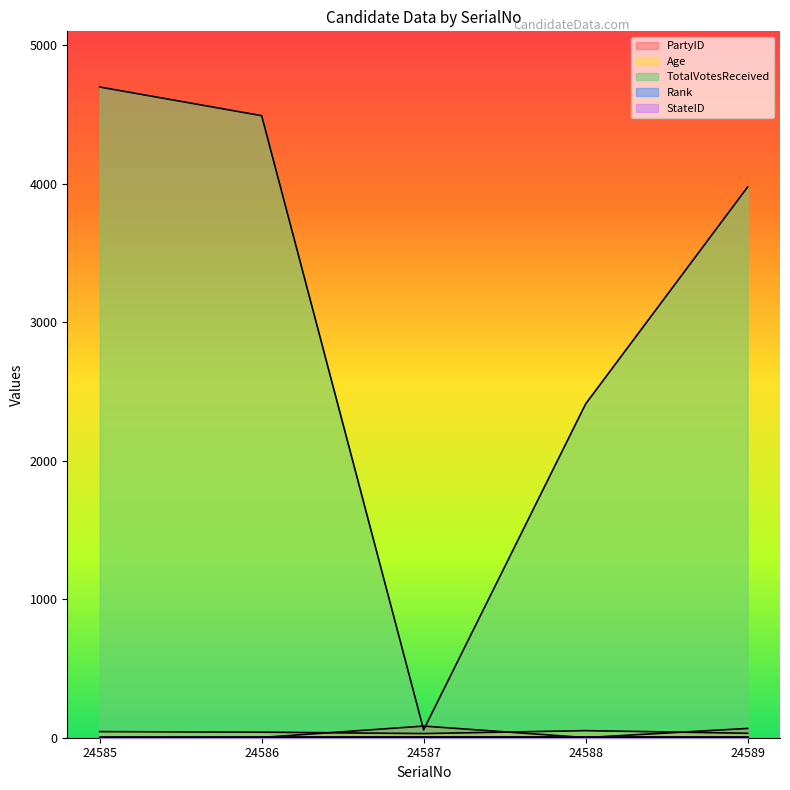

Does the chart display data point markers on the line(s)?

No